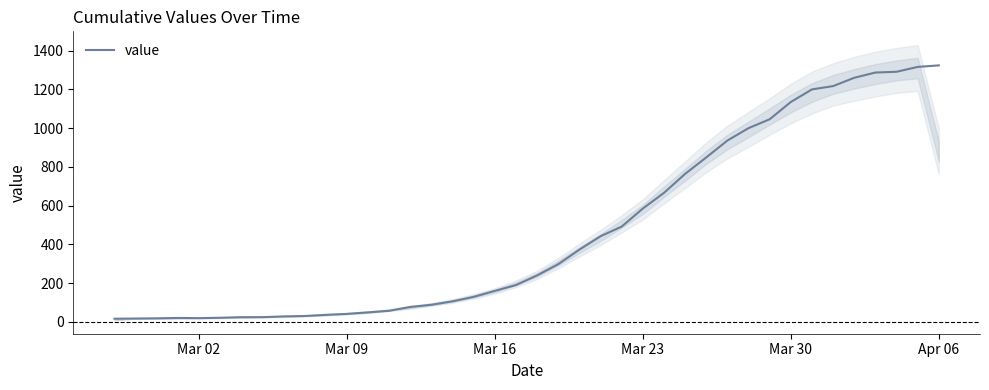

Does the chart have visible grid lines?

No